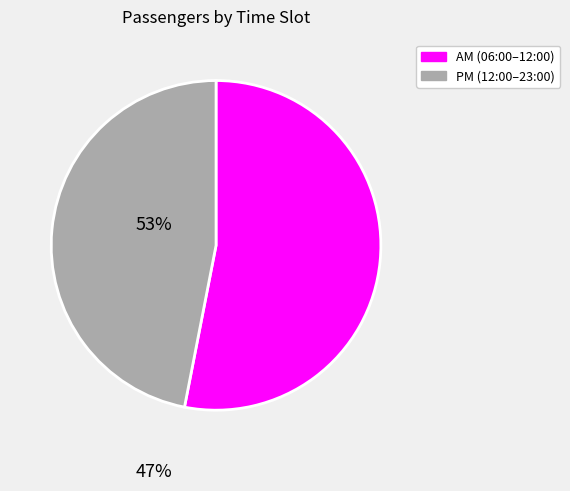

Does any single category account for the majority?

Yes